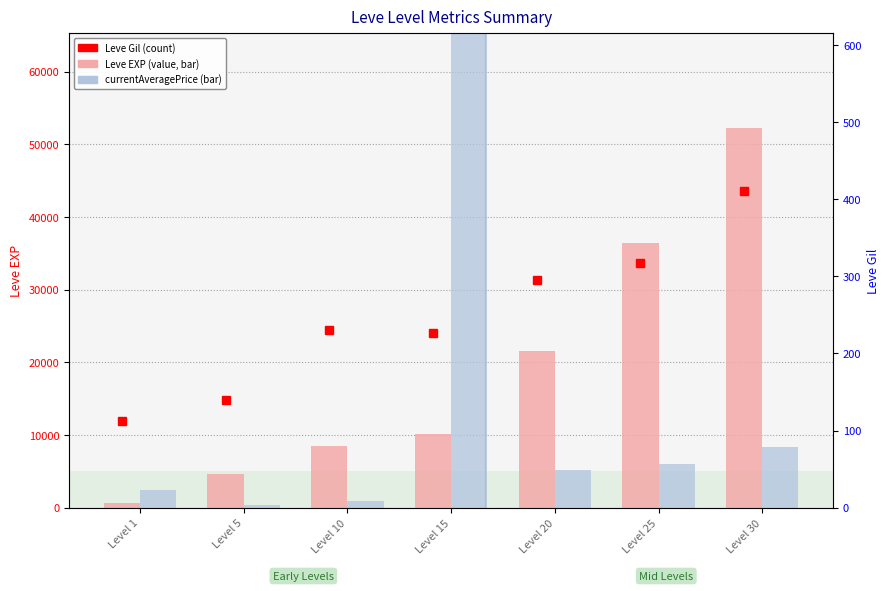

Reading left to right, list all the values displayed in this chart.

Leve EXP: 630.0	4660.0	8430.0	10100.0	21600.0	36390.0	52220.0
currentAveragePrice: 2500.0	386.6	883.7	675299.7	5124.8	6063.7	8400.0
Leve Gil: 112.0	140.0	230.0	226.0	295.0	317.0	410.0